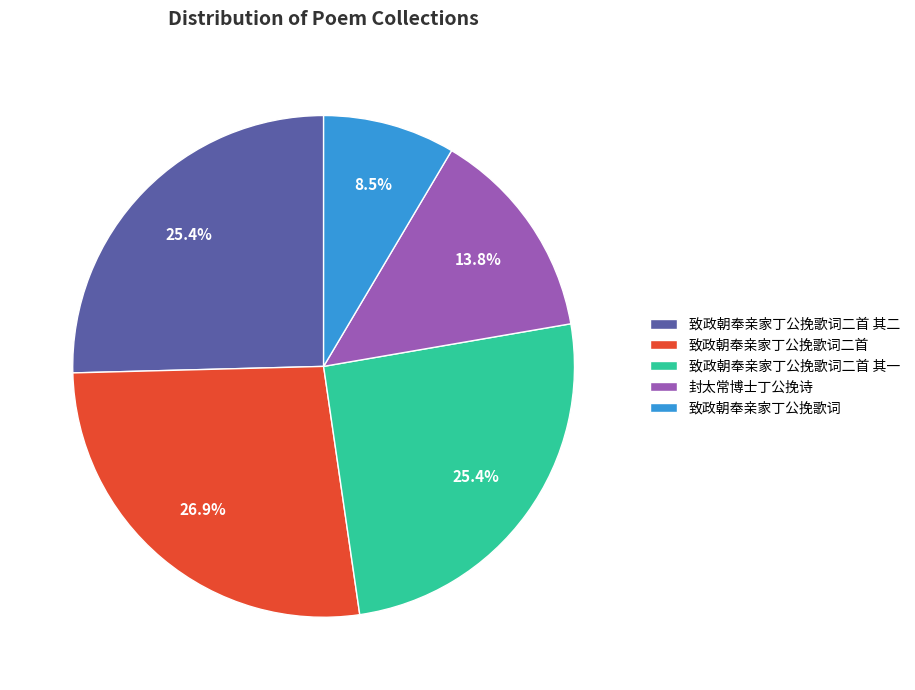

What portion of the pie excludes 致政朝奉亲家丁公挽歌词二首 其一?

74.6%